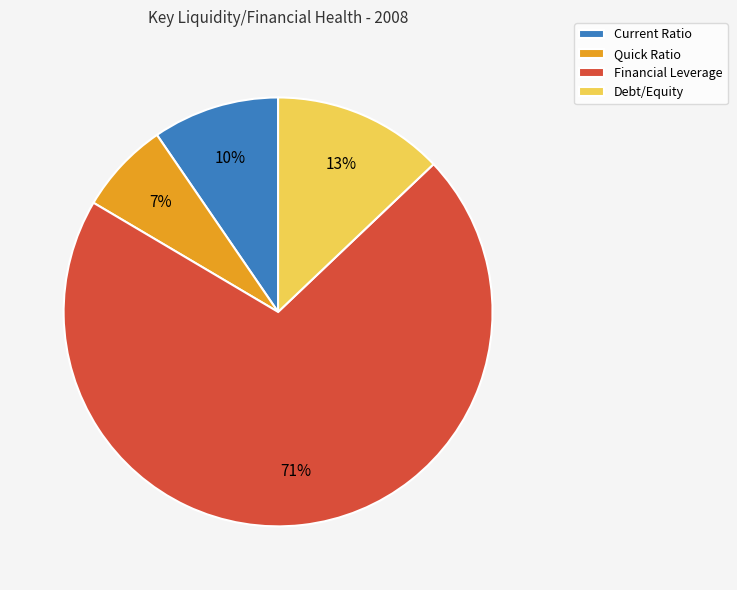

To the nearest percent, what is the combined percentage of Financial Leverage and Debt/Equity?

83%